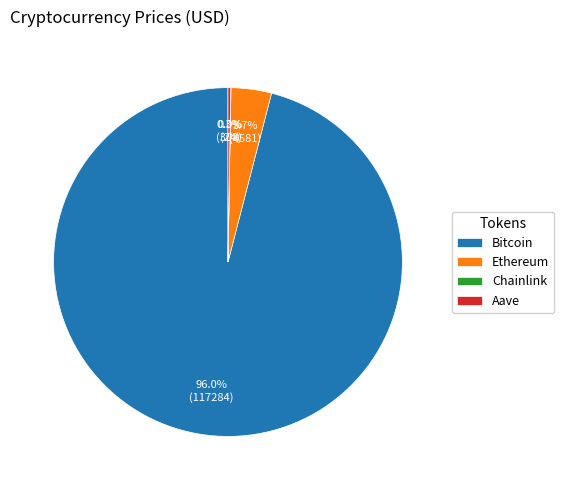

What percentage is the Bitcoin slice, to the nearest percent?

96%